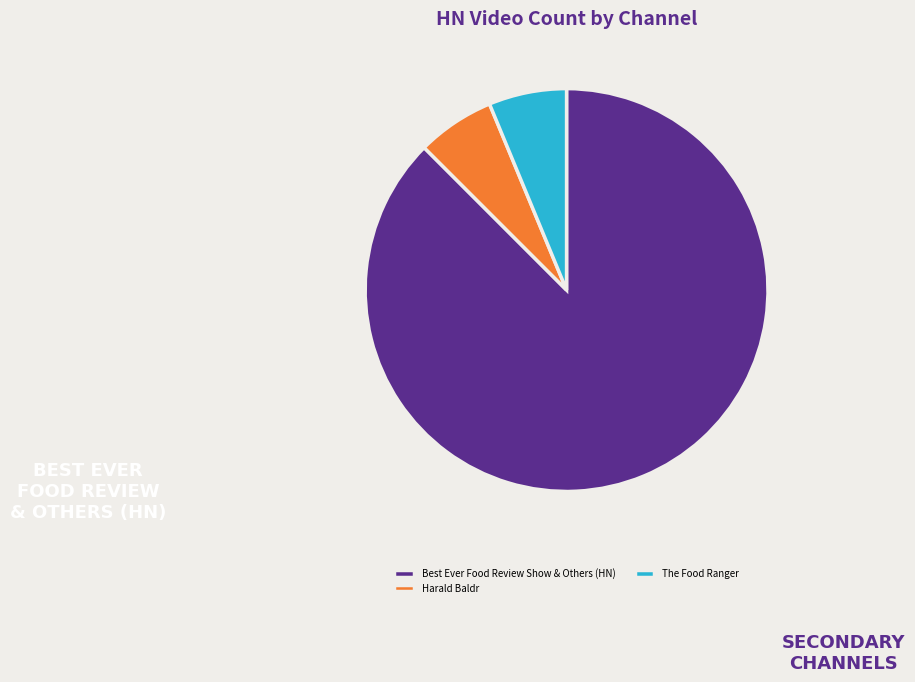

Combined, do The Food Ranger and Harald Baldr account for over 50%?

No